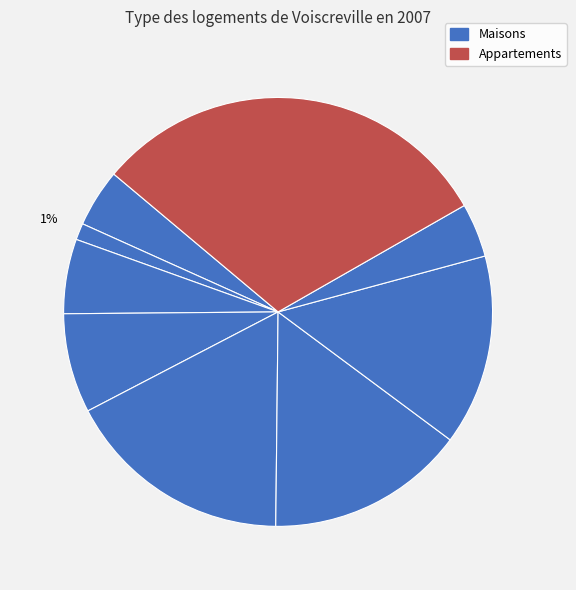

Count the number of slices in the pie.

9